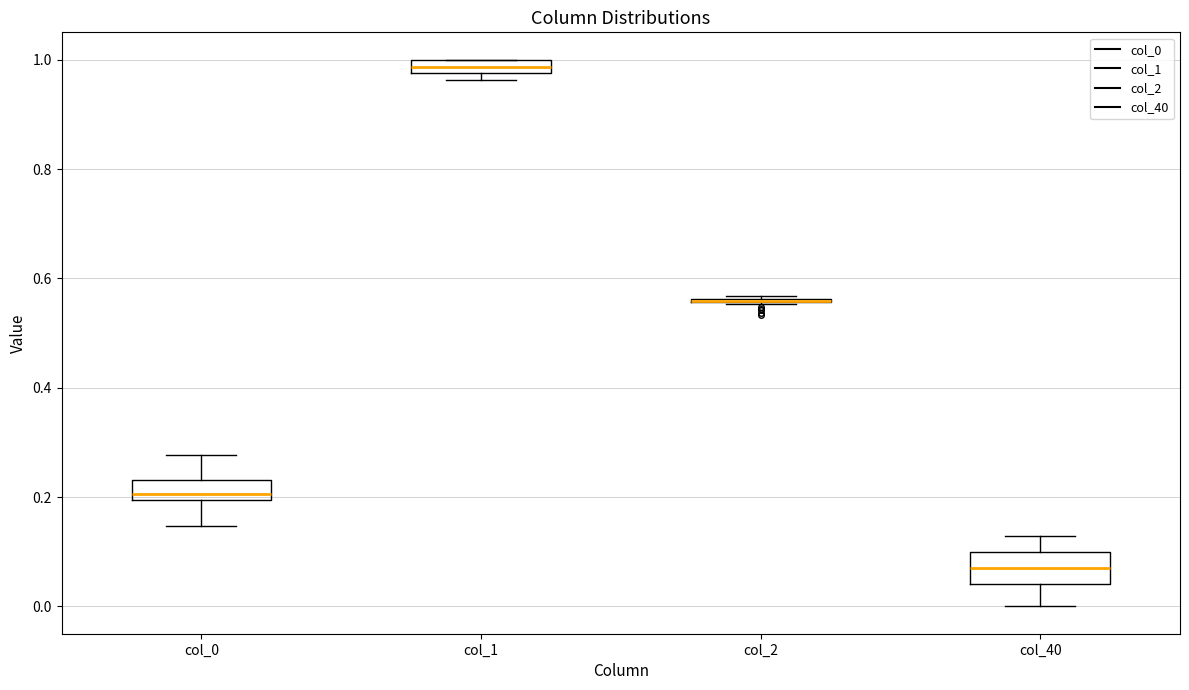

Which box is the tallest, from its lower edge to its upper edge?

col_40